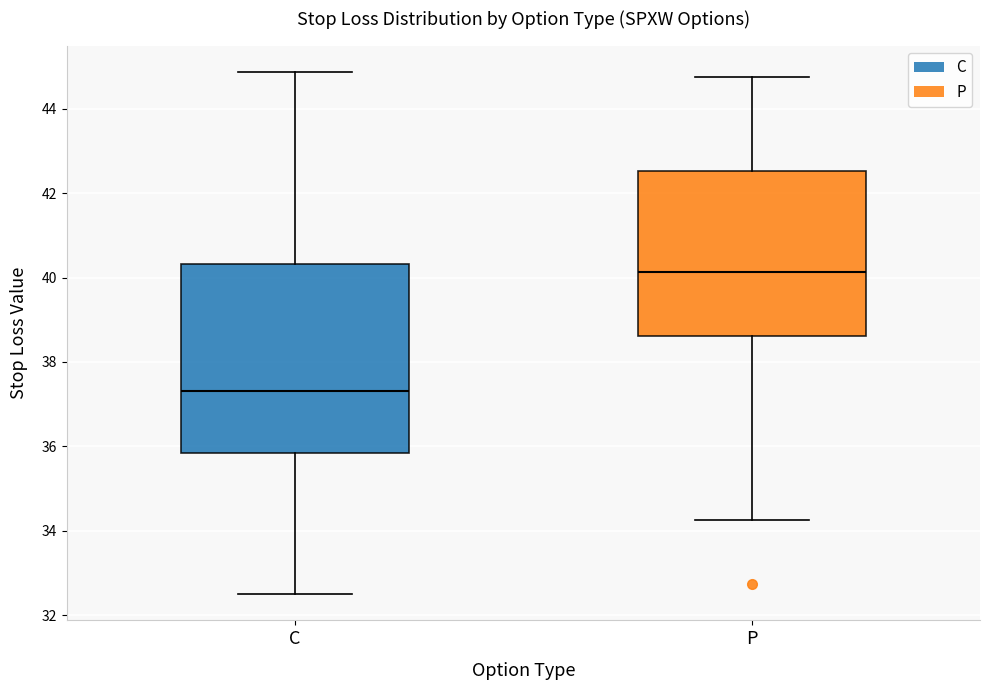

Which box's median line is the highest?

P